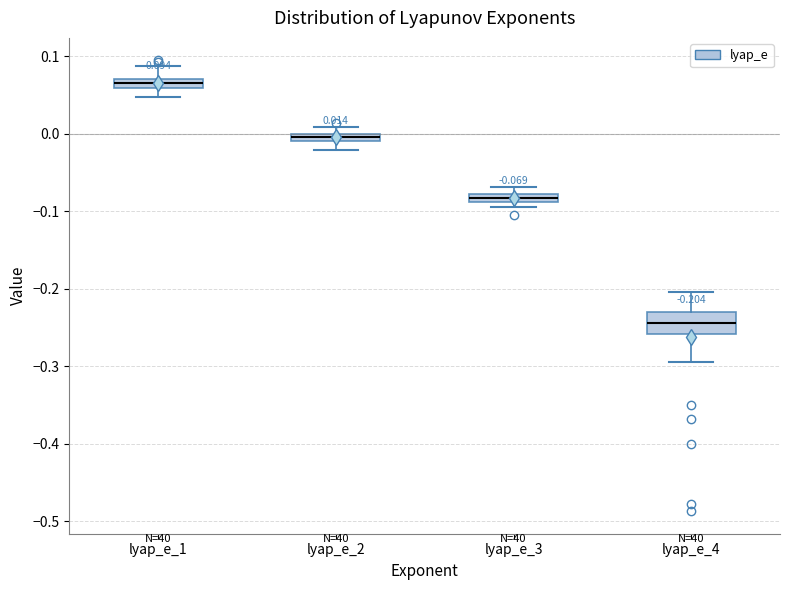

Which box has the lowest median line?

lyap_e_4